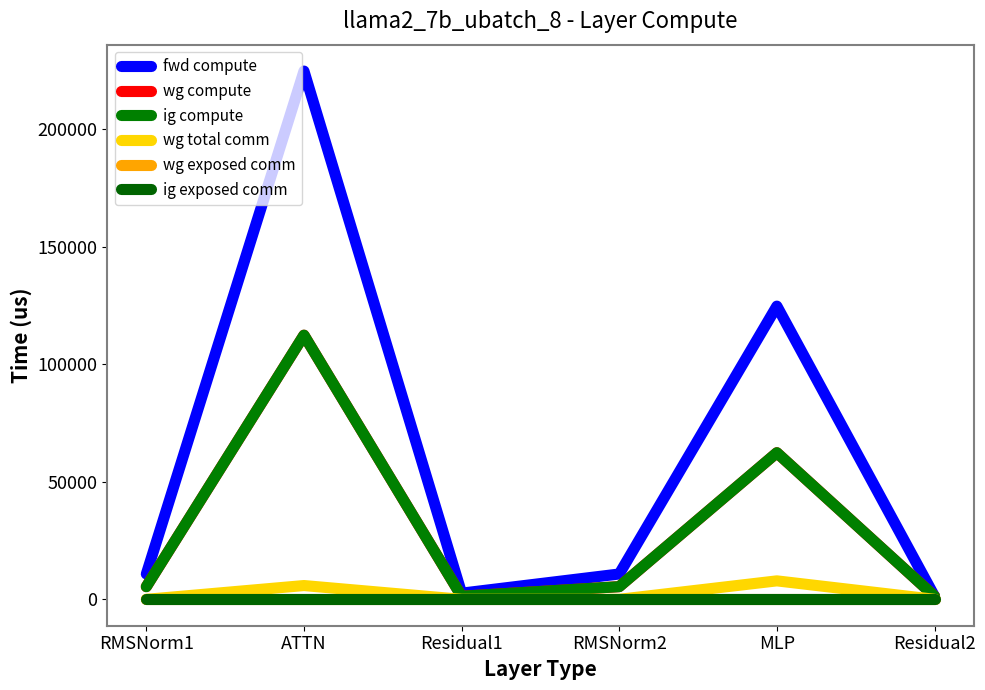

Does the chart display data point markers on the line(s)?

No